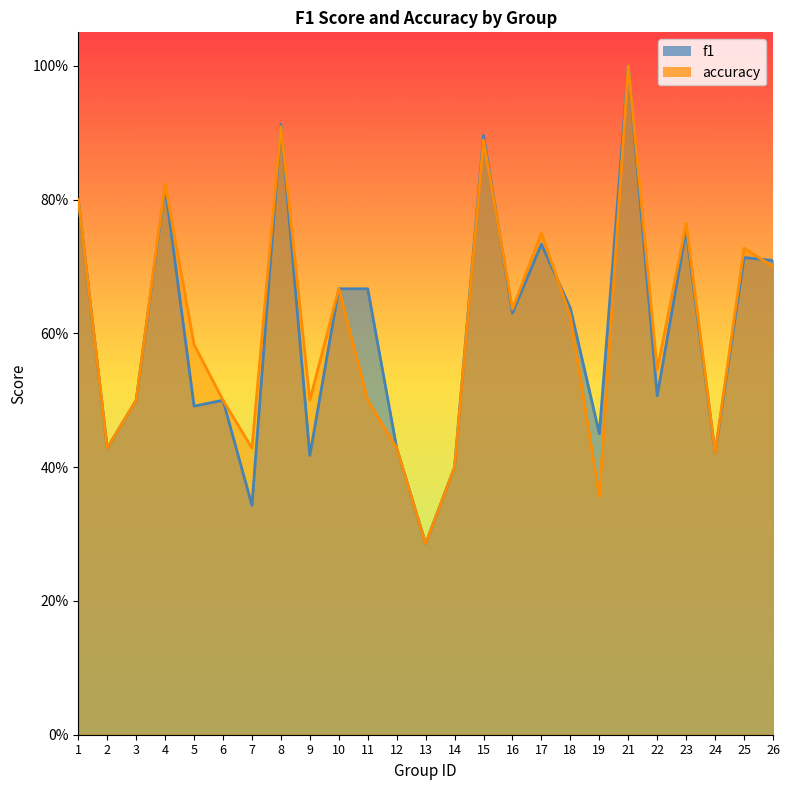

In f1, how many points are lower than both neighbors (excluding endpoints)?

9